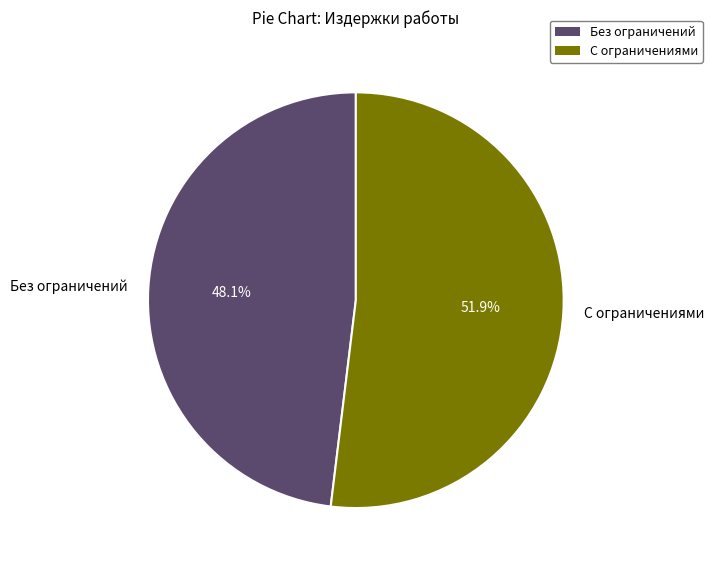

Count the number of slices in the pie.

2